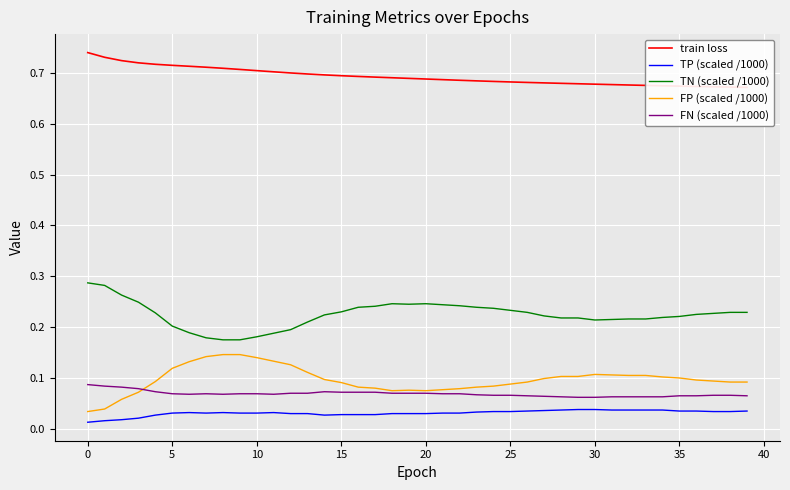

True or false: FN (scaled /1000) and TP (scaled /1000) intersect in this chart.

False